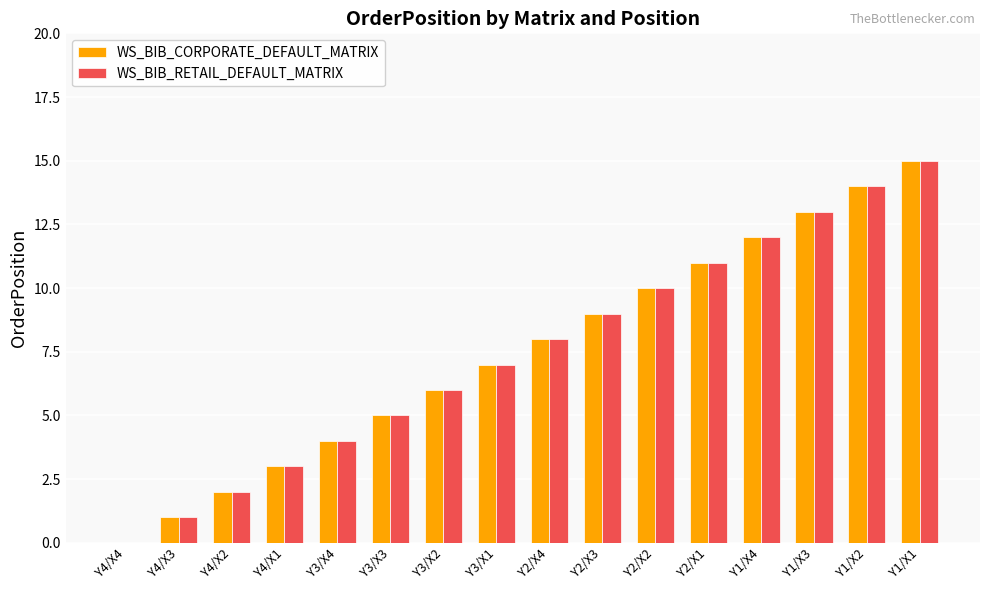

At which category is the sum across all series the highest?

Y1/X1